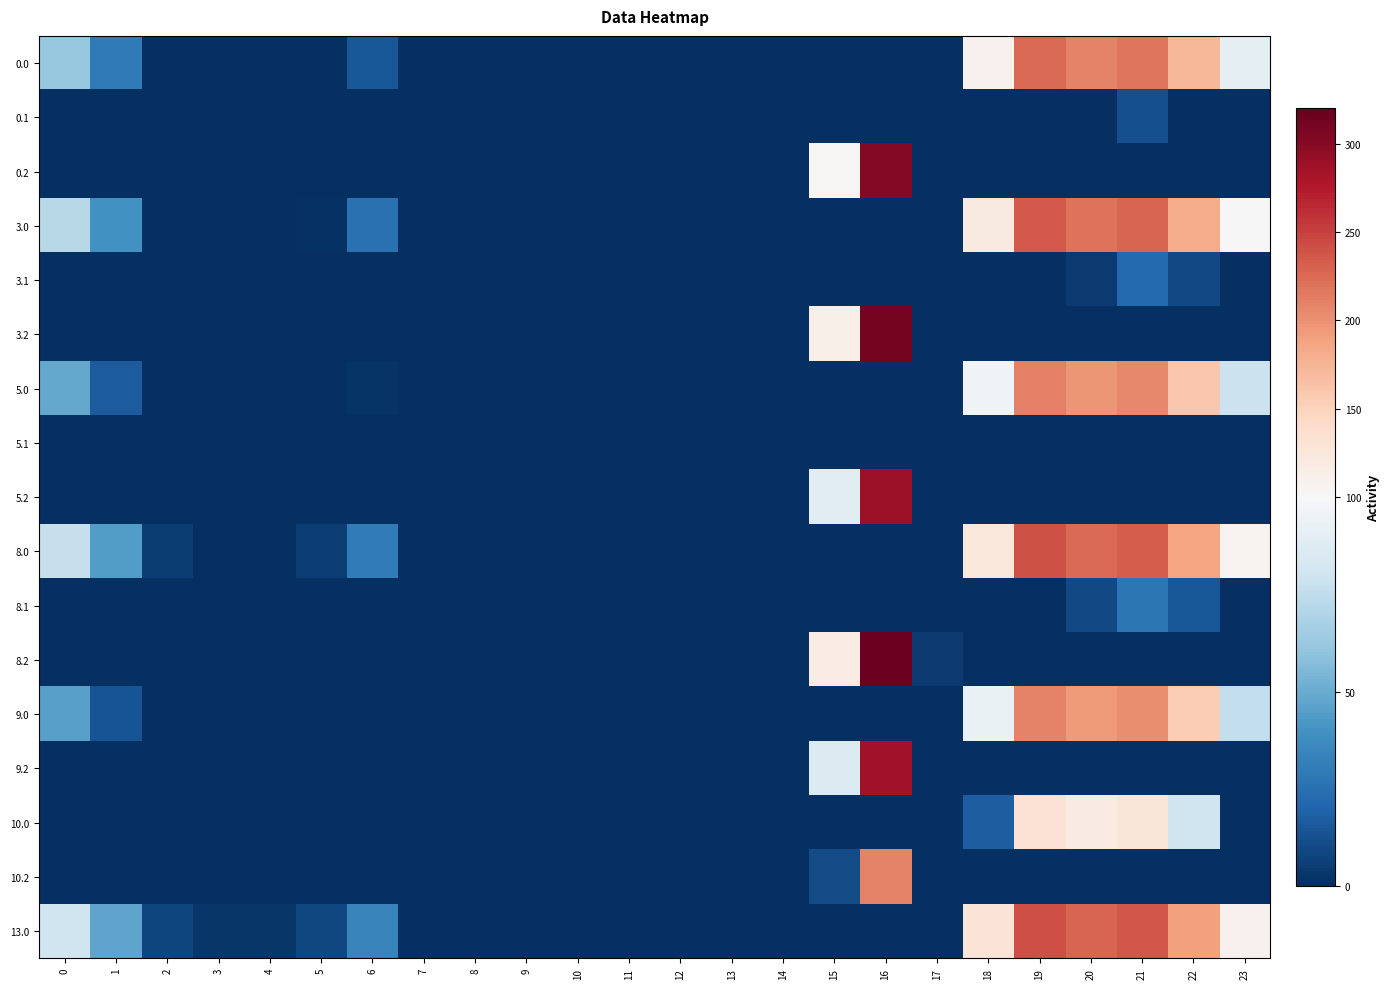

At how many categories does at least one series exceed 129?

5